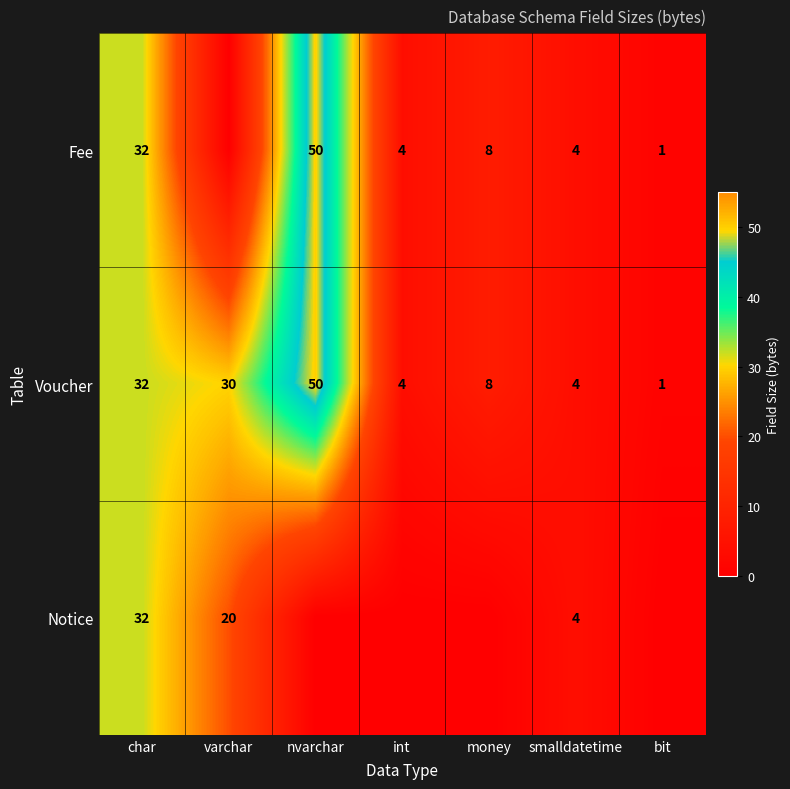

What is the total value across all series at char?

96